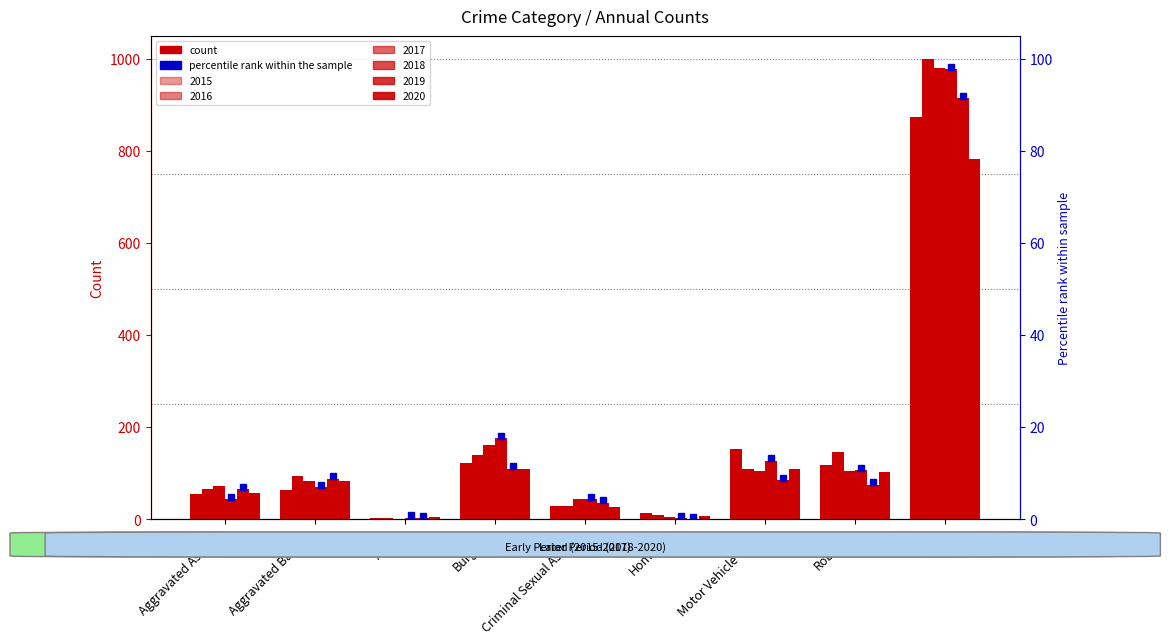

Which label corresponds to the largest value in the chart?

Theft